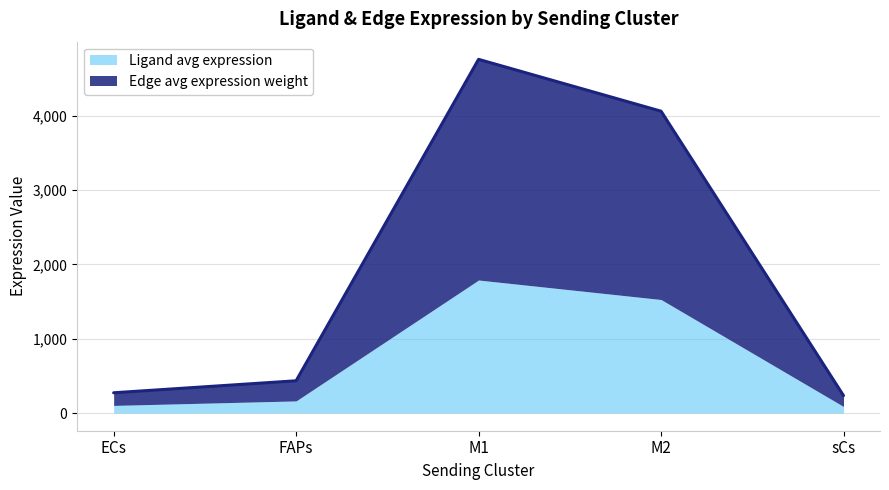

What is the highest value of the Ligand avg expression series?

1790.6